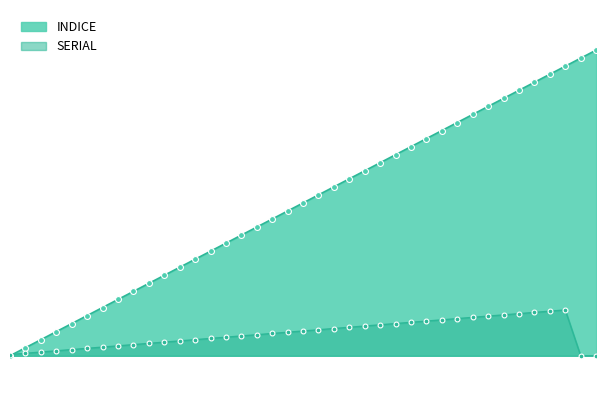

At how many categories does at least one series exceed 376?

6